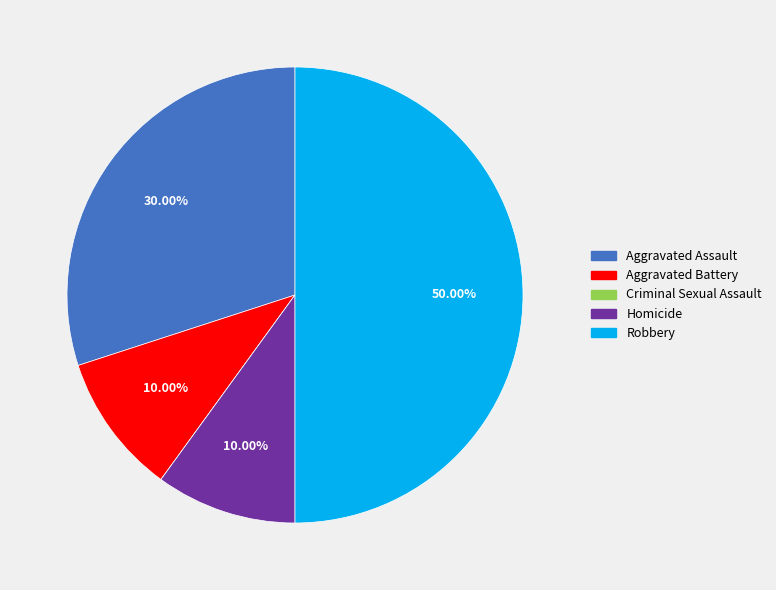

To the nearest percent, what is the difference between the Robbery and Aggravated Battery slice percentages?

40%